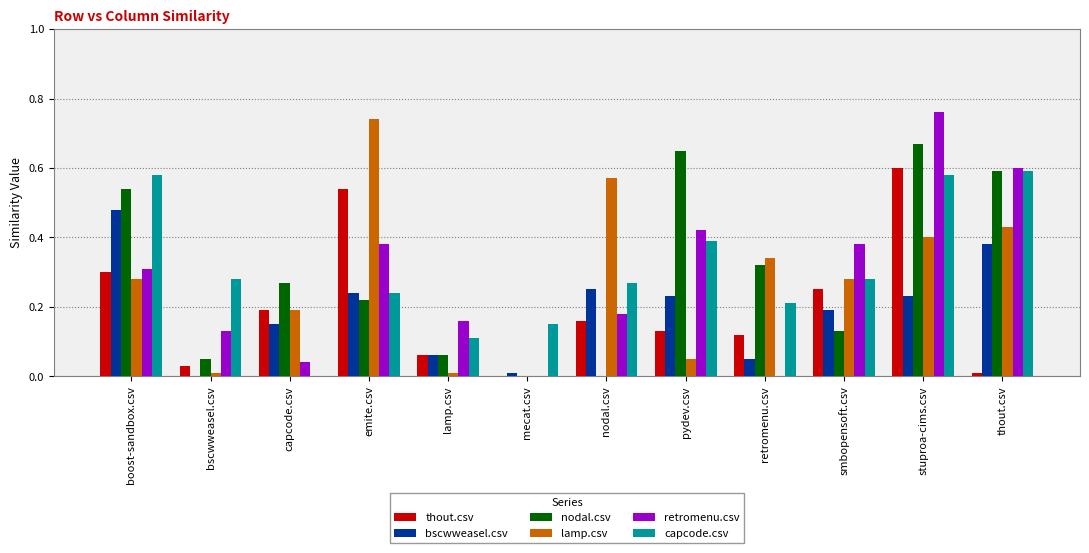

Which series changed the most between bscwweasel.csv and thout.csv?

nodal.csv